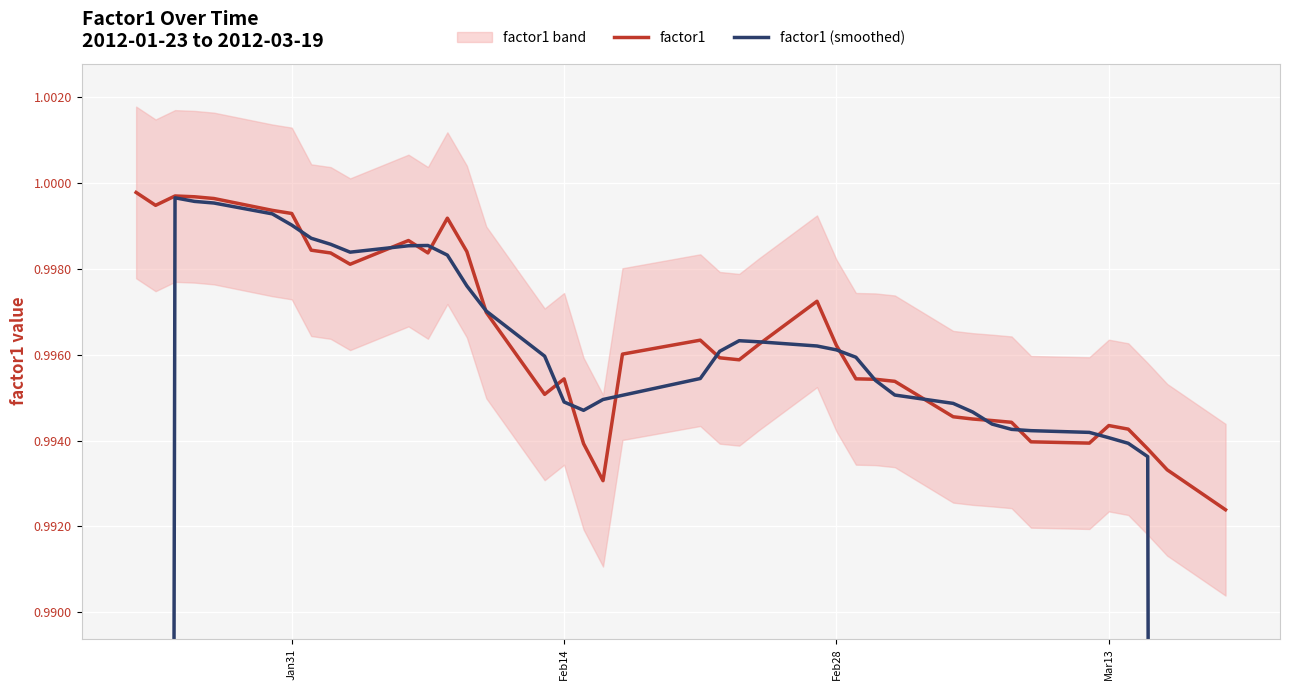

How many intersections are there between factor1 (smoothed) and factor1?

16